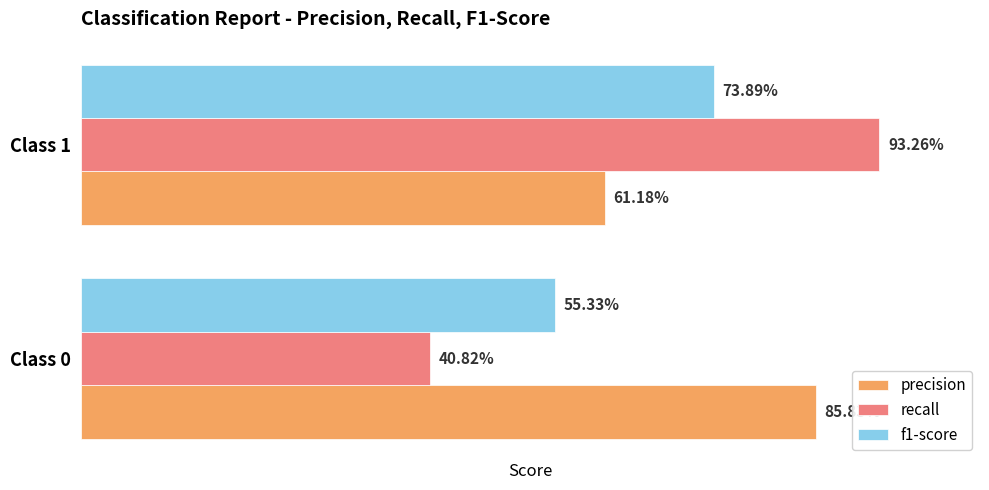

How many f1-score values are between 0 and 1?

2